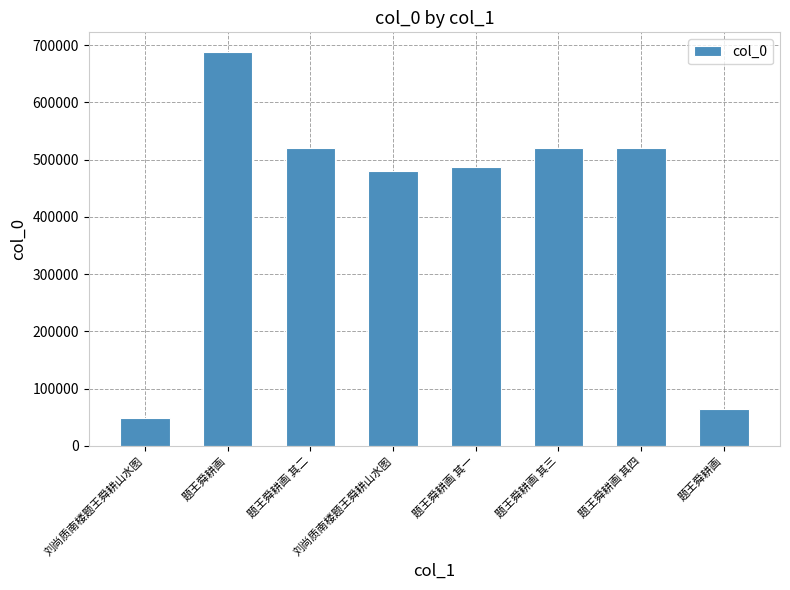

At which category does the chart reach its peak across all series?

题王舜耕画